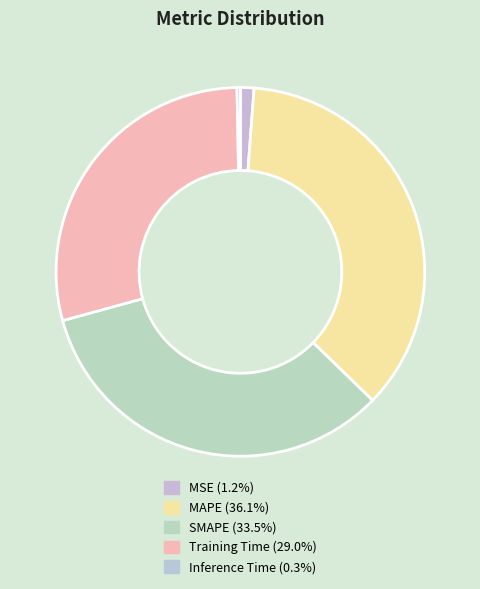

Does MSE account for over 50% of the chart?

No